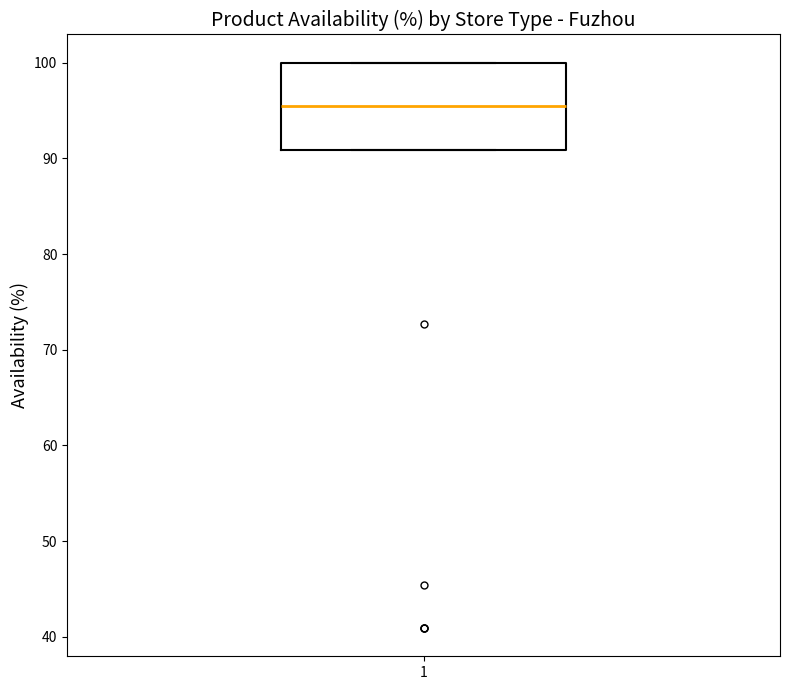

Transcribe this box plot: give where the median line is, the range the box spans, and where the two whiskers end, as read against the y-axis. The values are not printed on the chart, so give them approximately, as read against the axis.

median 95, box 91 to 100, whiskers 91 to 100